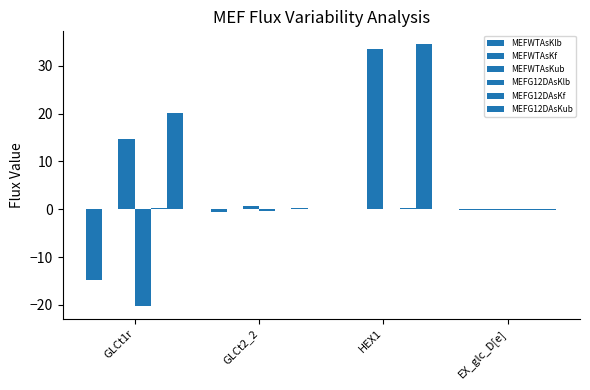

Count the number of data series in this chart.

6